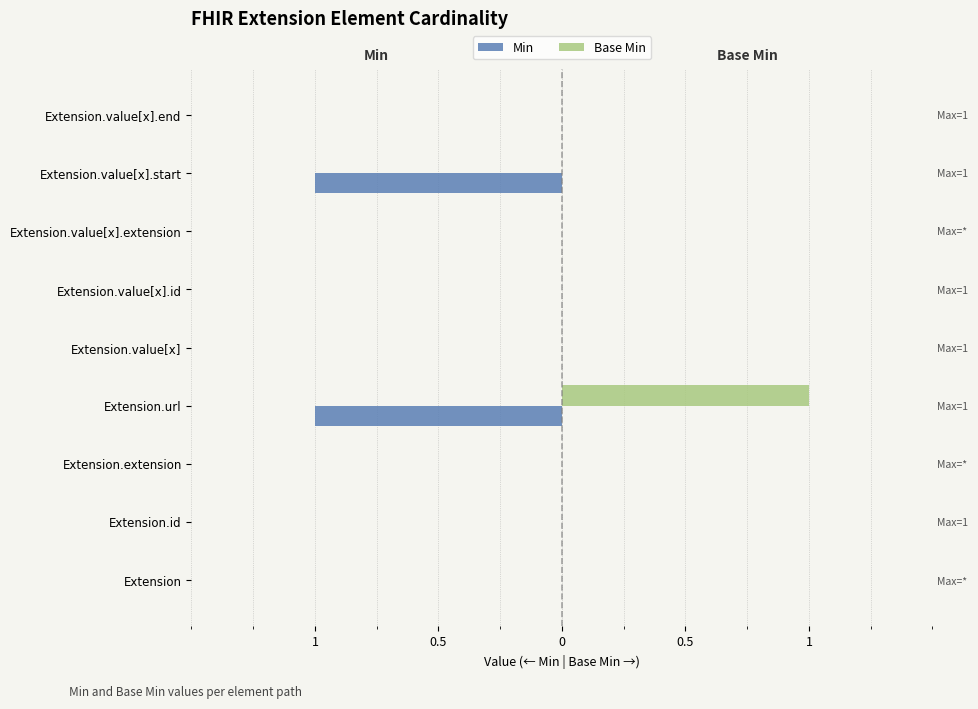

Which series has the widest spread of values?

Min